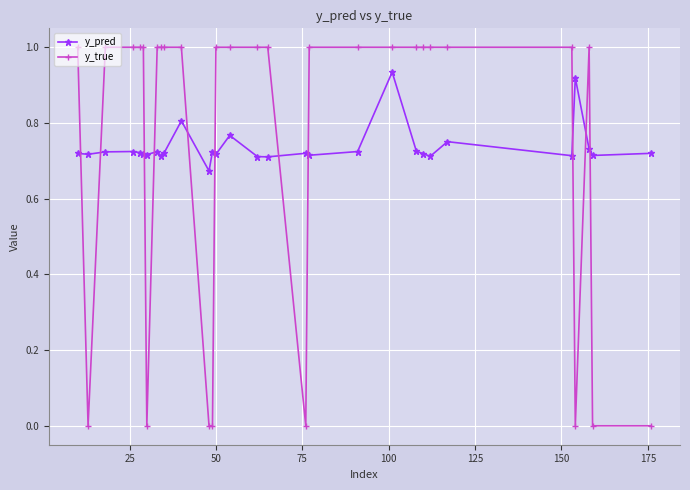

Which series has the widest spread of values?

y_true